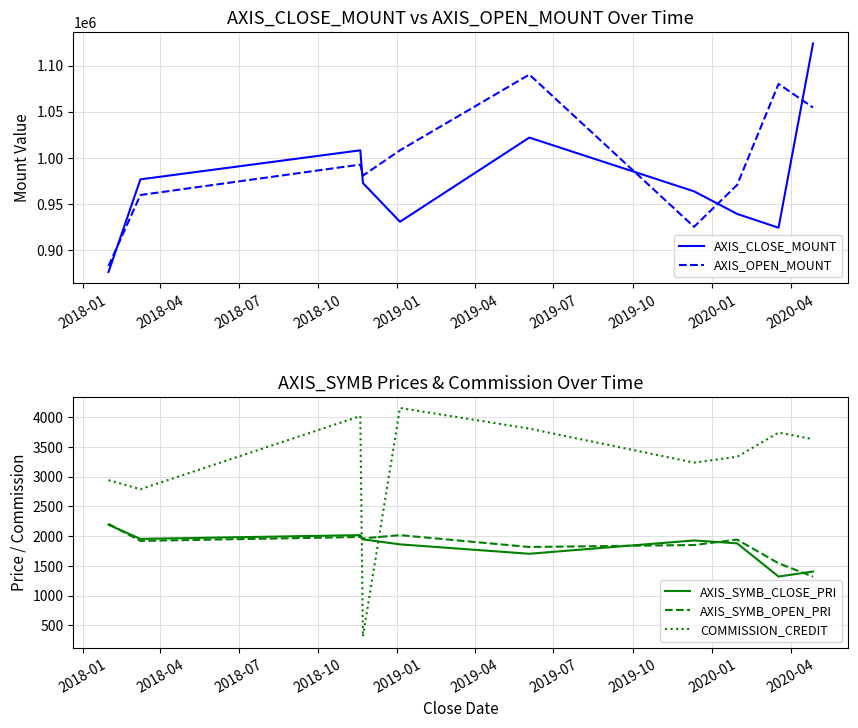

Which series has the widest spread of values?

AXIS_CLOSE_MOUNT